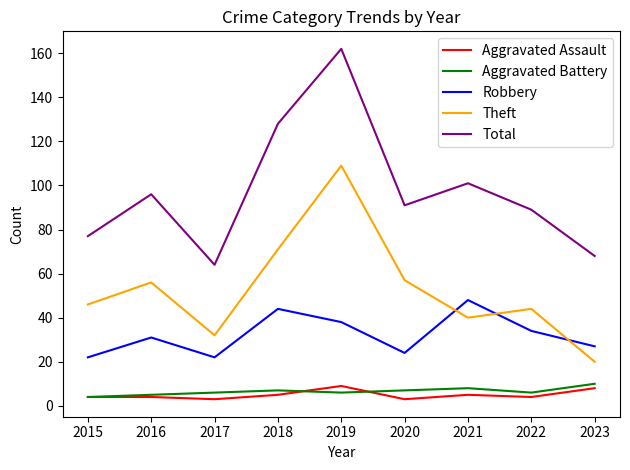

At how many categories does at least one series exceed 143?

1